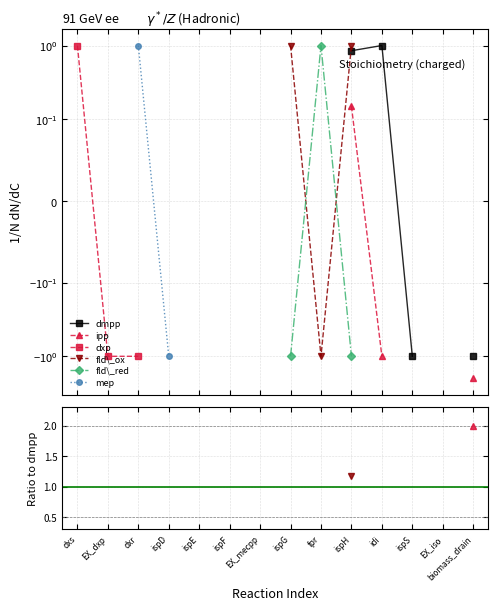

What are all the series names shown in the legend?

dmpp, ipp, dxp, fld\_ox, fld\_red, mep